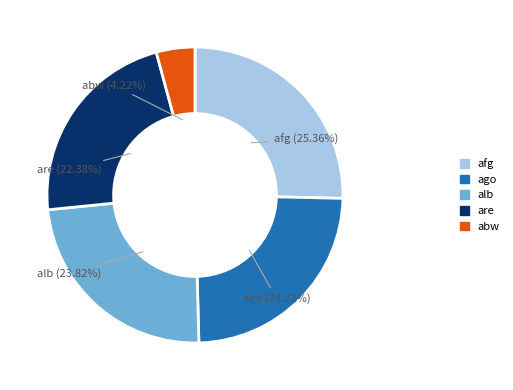

Does any single category account for the majority?

No